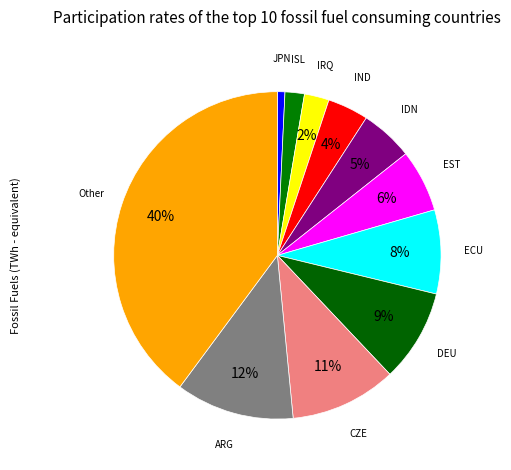

To the nearest percent, what is the average slice percentage?

9%